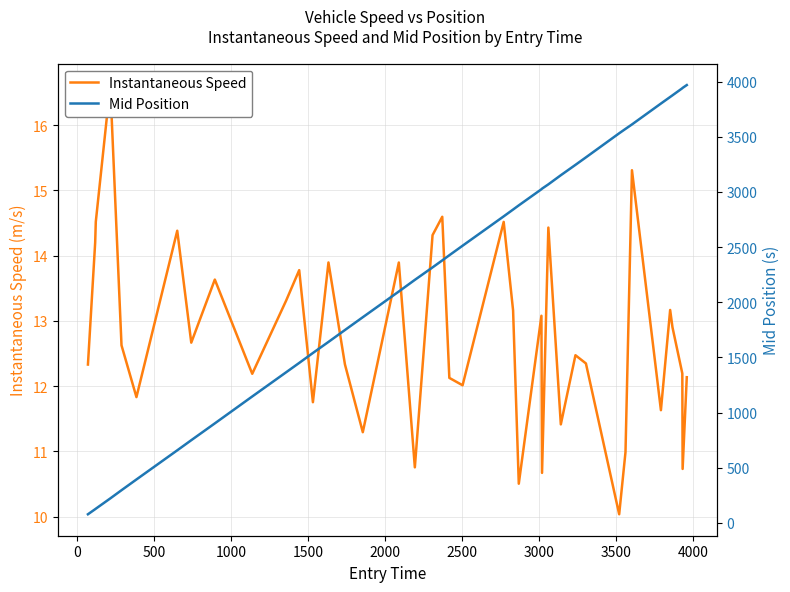

What is the average value of the Mid Position series?

2241.9